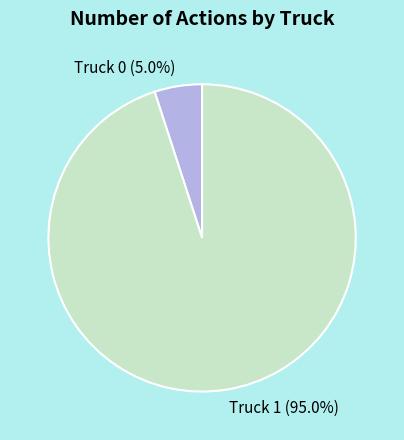

Is it true that Truck 0 is 5% of the pie?

True